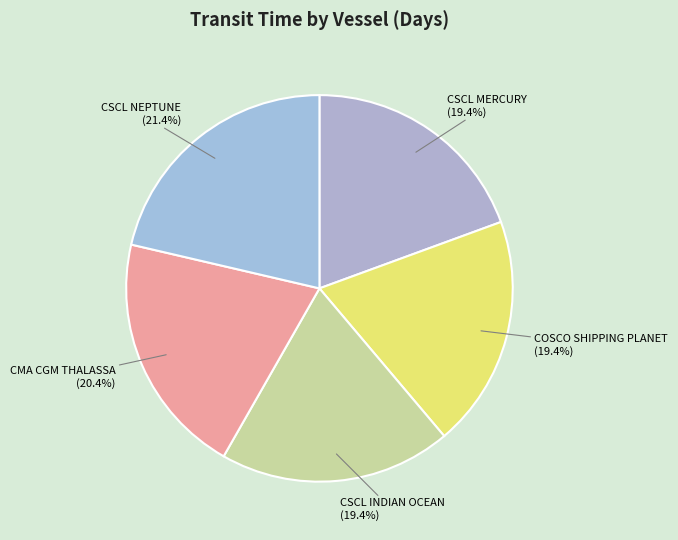

Combined, do CSCL INDIAN OCEAN and CSCL NEPTUNE account for over 50%?

No